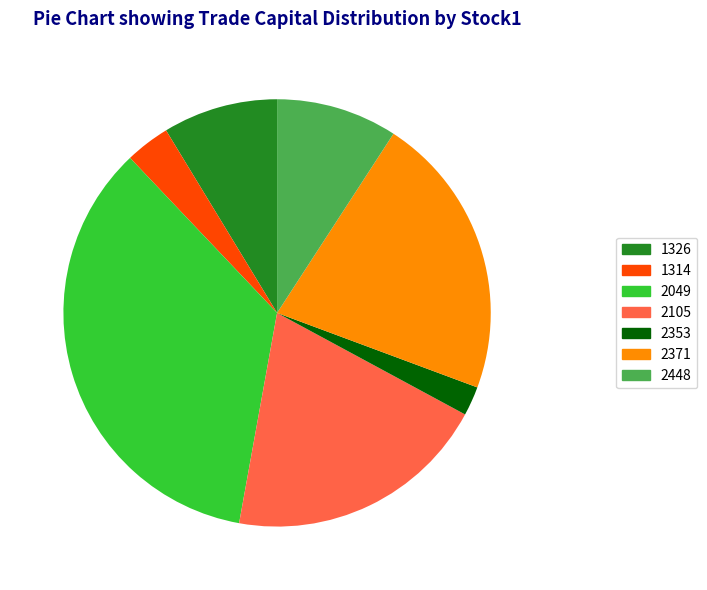

Which category has the smallest portion of the pie?

2353